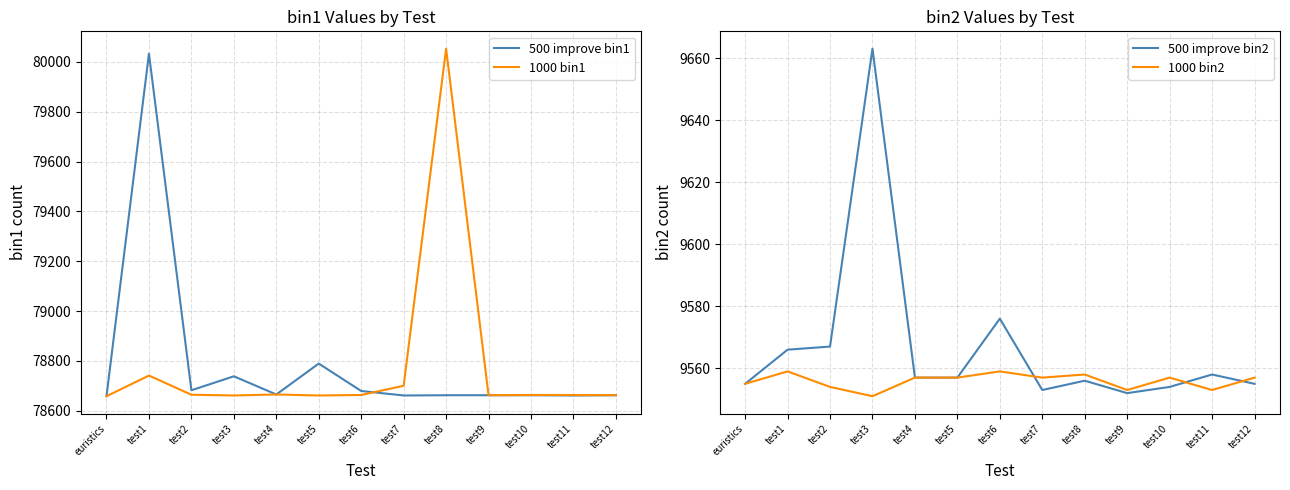

List the labels in order of 1000 bin1 value, largest first.

test8, test1, test7, test4, test2, test6, test10, test11, test9, test12, test3, test5, euristics